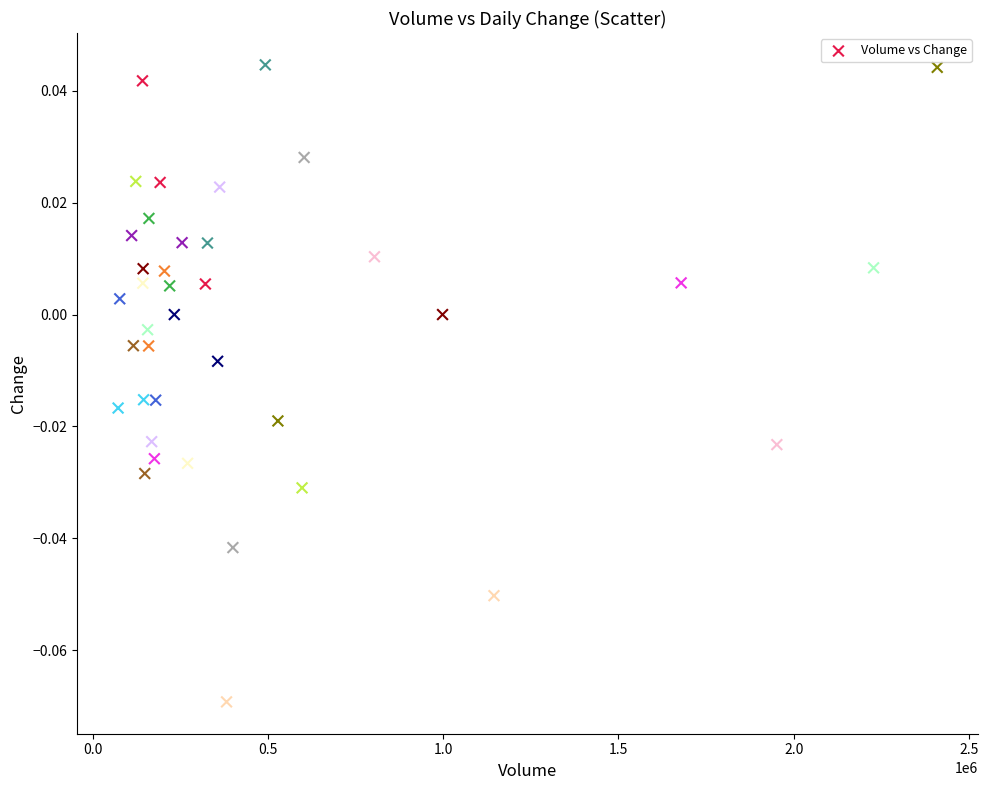

What is the range of X values (max minus min)?

2336687.0